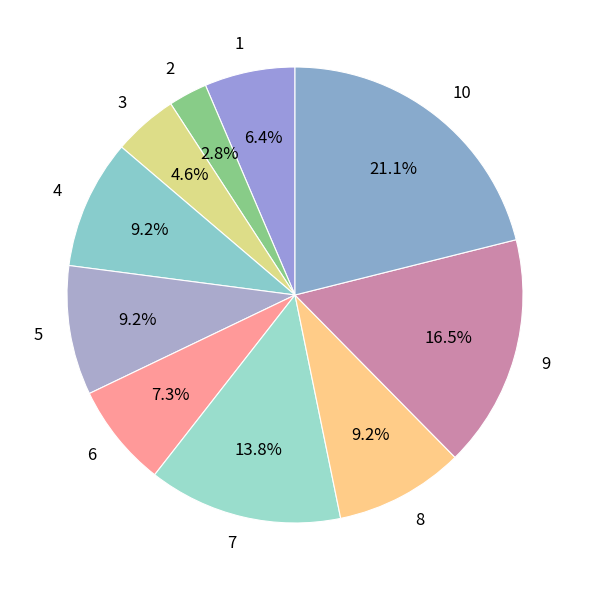

Which category has the biggest portion of the pie?

10